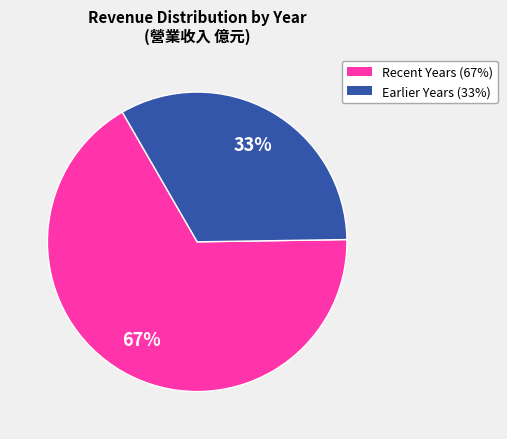

Is there any slice that represents more than half of the pie?

Yes